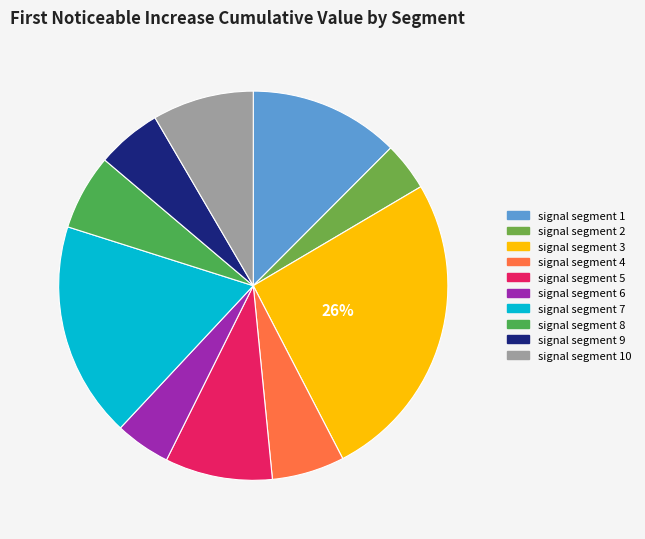

What percentage is NOT represented by signal segment 4?

94.0%